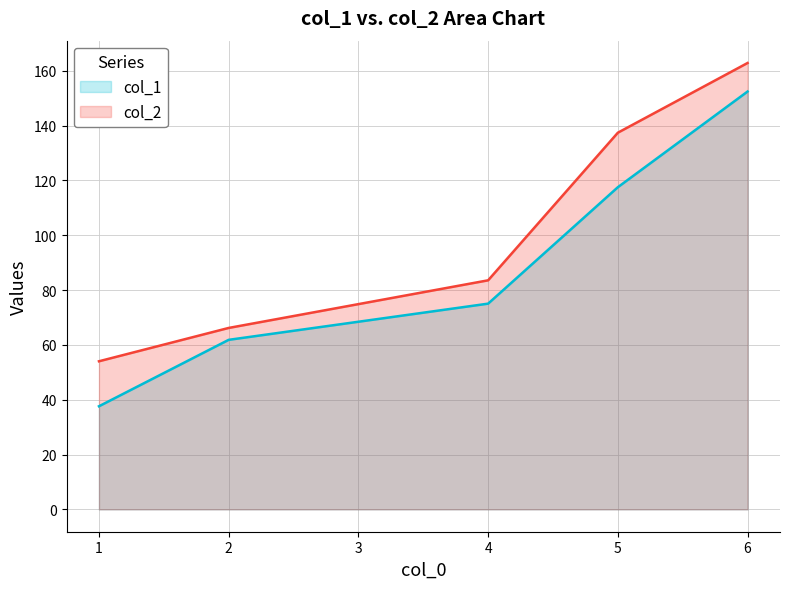

True or false: col_1 and col_2 intersect in this chart.

False